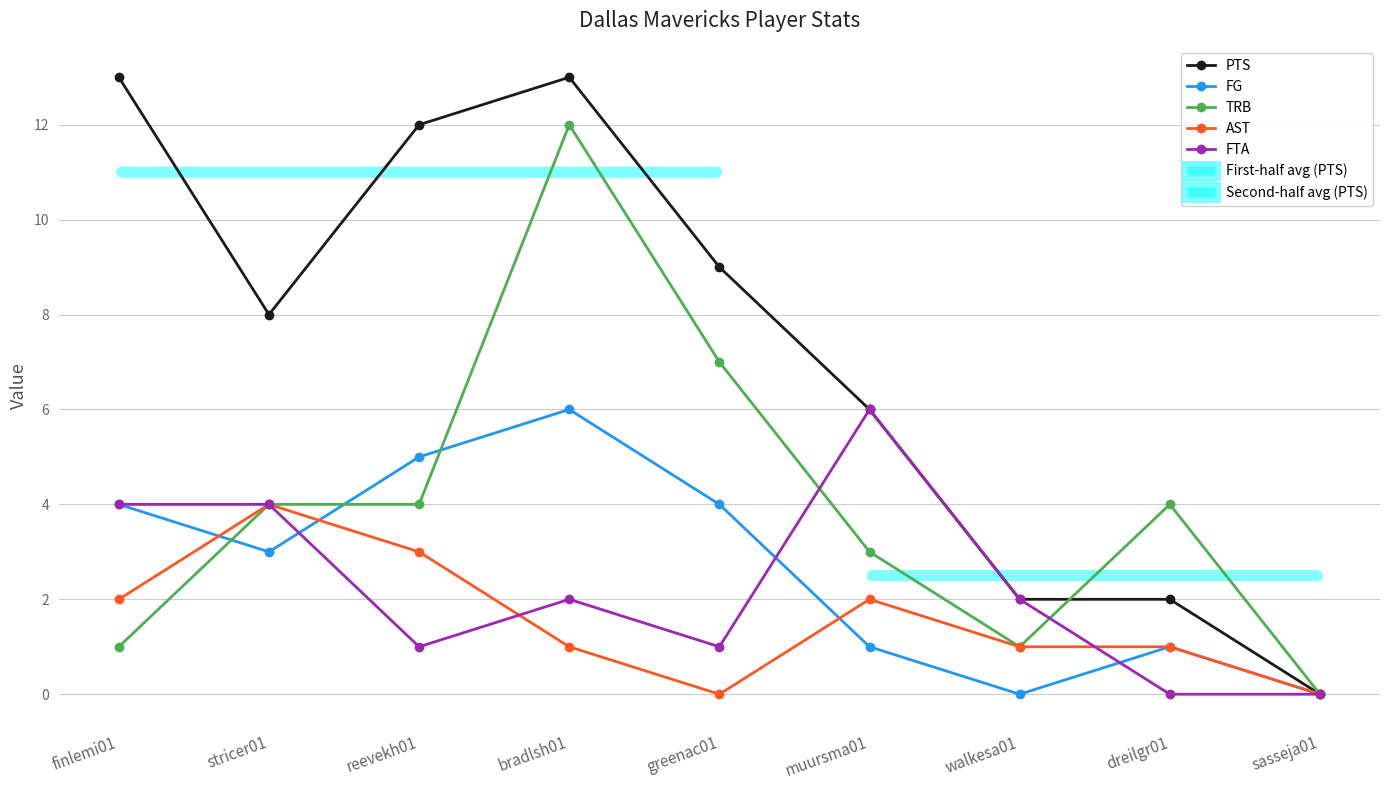

At which category does PTS reach its first local valley?

stricer01